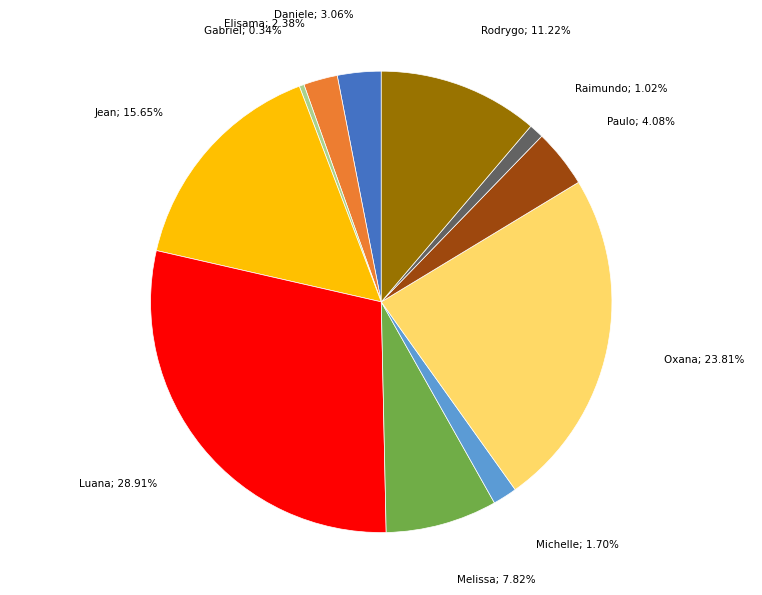

What is the ratio of the value at Gabriel; 0.34% to the value at Raimundo; 1.02%?

0.3